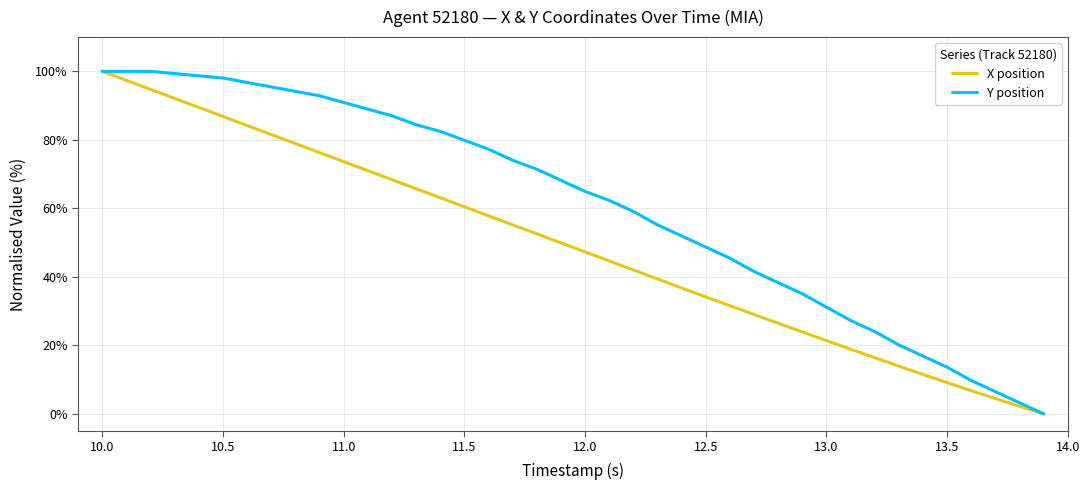

Reading right to left, transcribe all the data shown in this chart.

X position: 0.0	2.2	4.5	6.8	9.1	11.5	13.9	16.4	18.9	21.4	23.9	26.5	29.0	31.6	34.2	36.8	39.4	42.0	44.7	47.3	49.9	52.6	55.2	57.8	60.5	63.1	65.7	68.4	71.0	73.6	76.3	78.9	81.5	84.2	86.8	89.5	92.1	94.7	97.4	100.0
Y position: 0.0	3.2	6.5	9.7	13.6	16.9	20.1	24.0	27.3	31.2	35.1	38.3	41.6	45.5	48.7	51.9	55.2	59.1	62.3	64.9	68.2	71.4	74.0	77.3	79.9	82.5	84.4	87.0	89.0	90.9	92.9	94.2	95.5	96.8	98.1	98.7	99.4	100.0	100.0	100.0